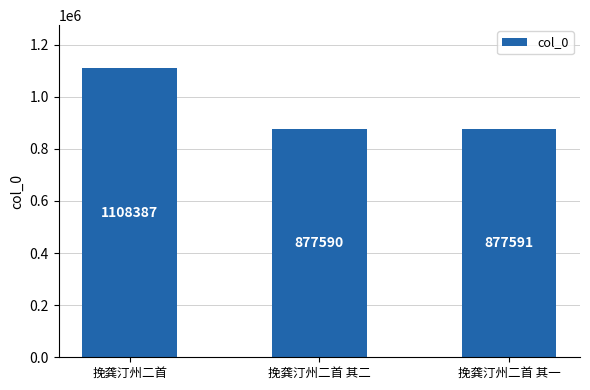

What is the label of the 3rd bar from the left?

挽龚汀州二首 其一